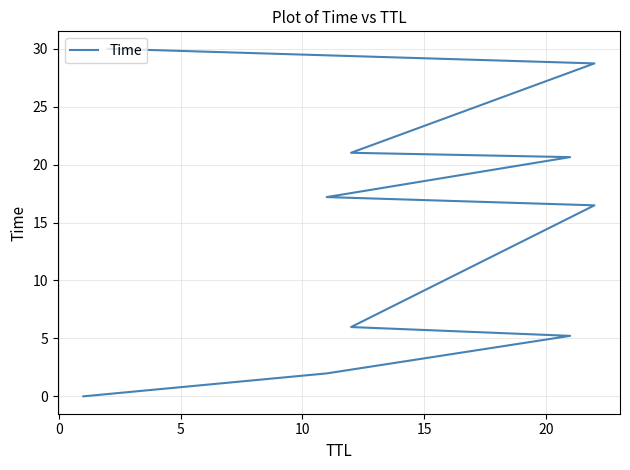

Does the chart have visible grid lines?

Yes